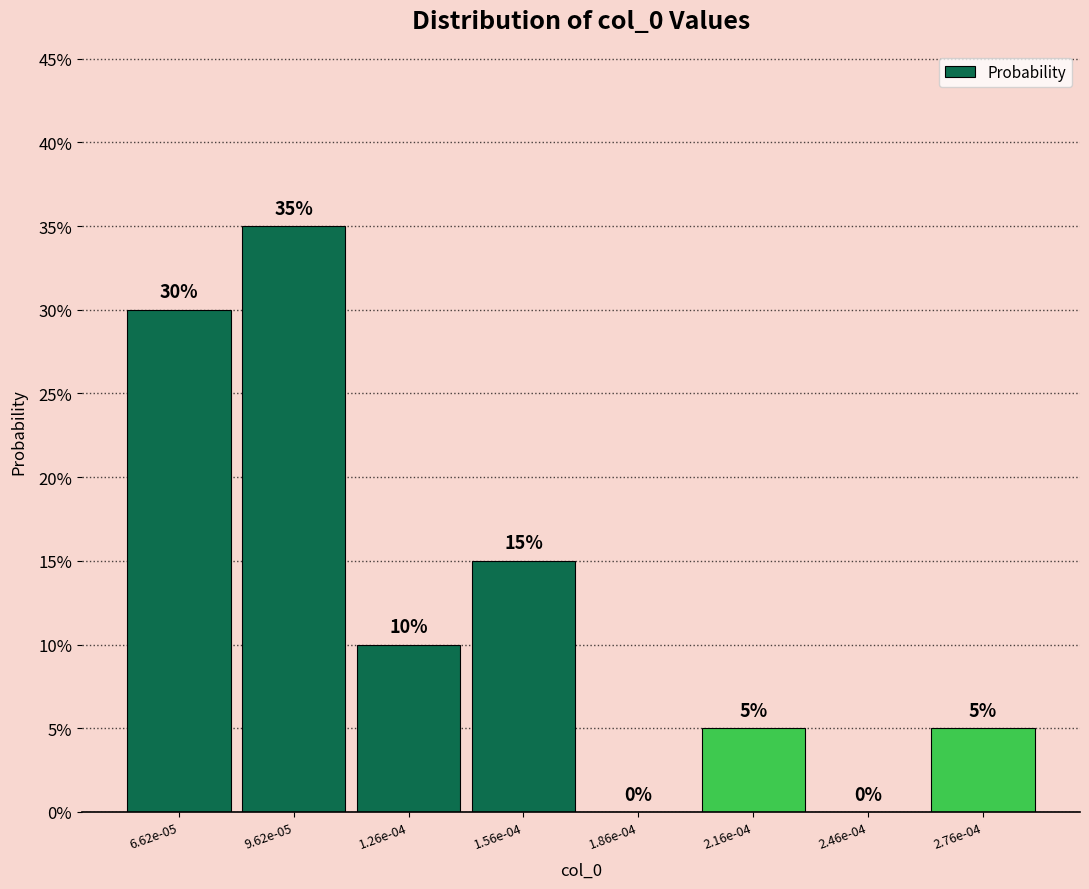

Are the bars horizontal?

No